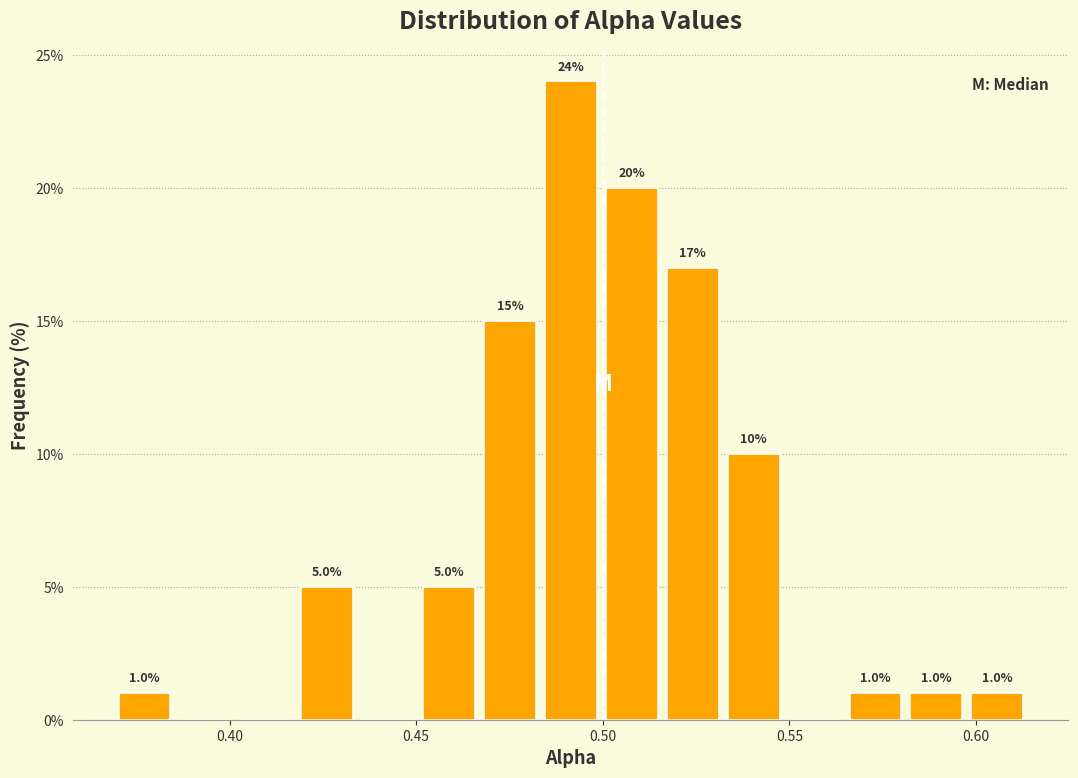

Around what value on the x-axis is the tallest bar? Give the approximate position of its centre, as read against the axis.

0.490